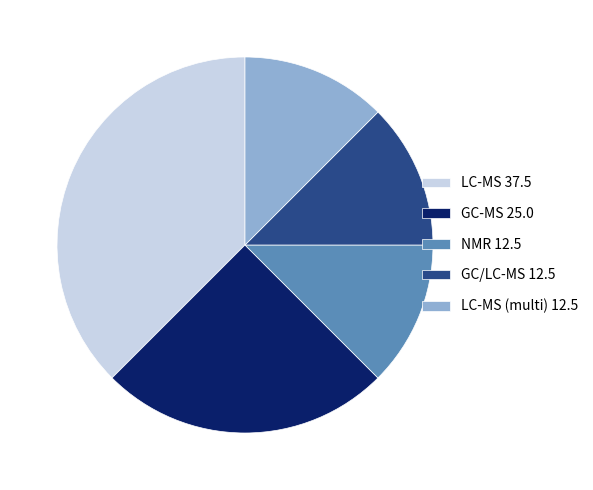

What is the ratio of the value at GC/LC-MS 12.5 to the value at LC-MS (multi) 12.5?

1.0